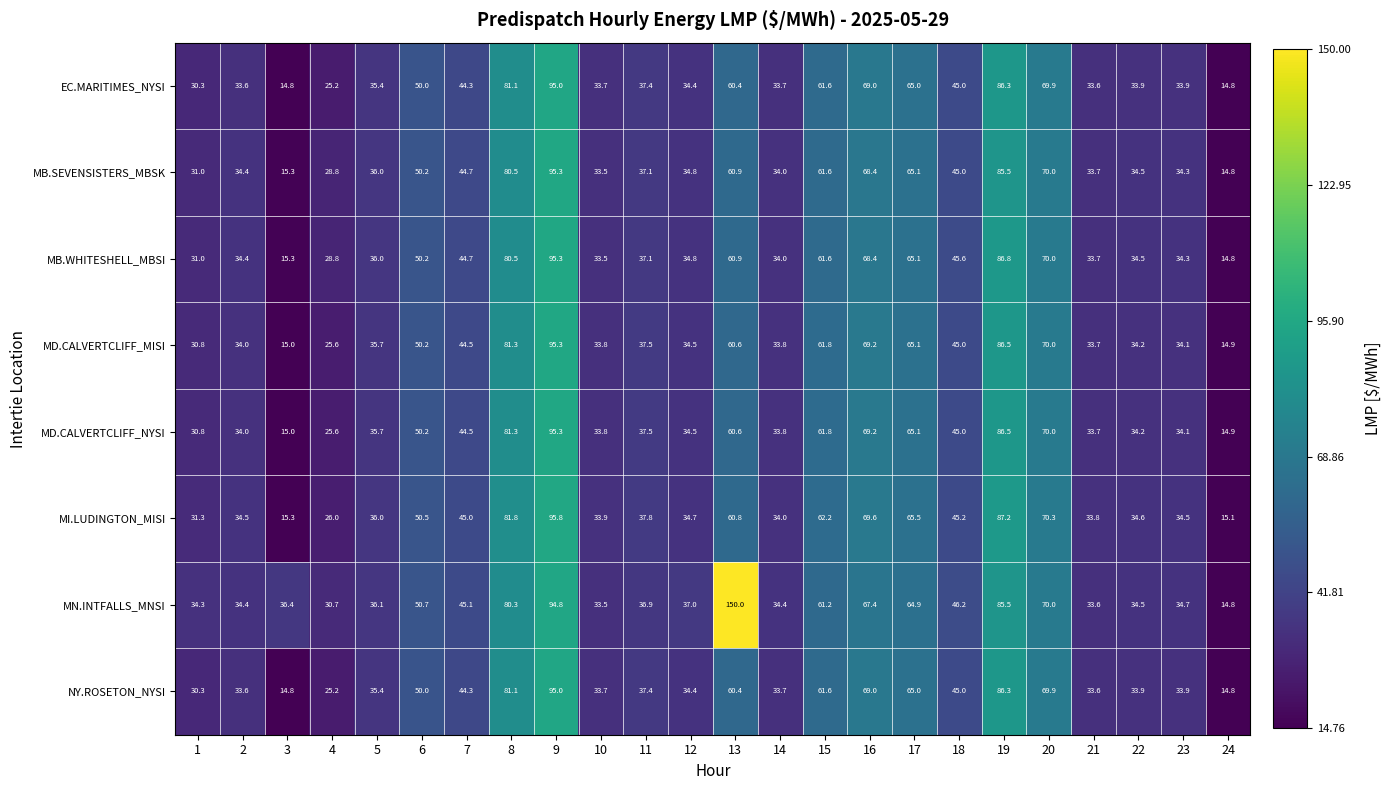

What is the difference between the maximum and minimum values in the NY.ROSETON_NYSI series?

80.2